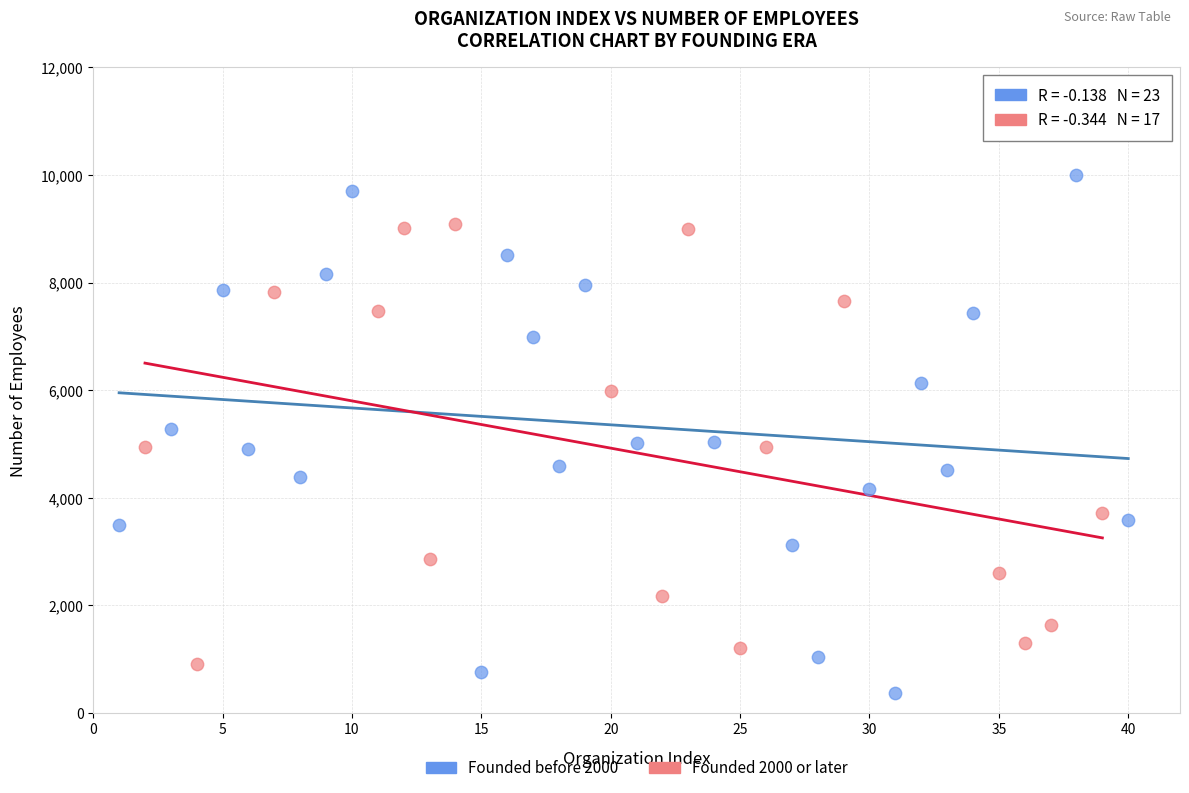

Which series contains the lowest Y value?

Founded before 2000